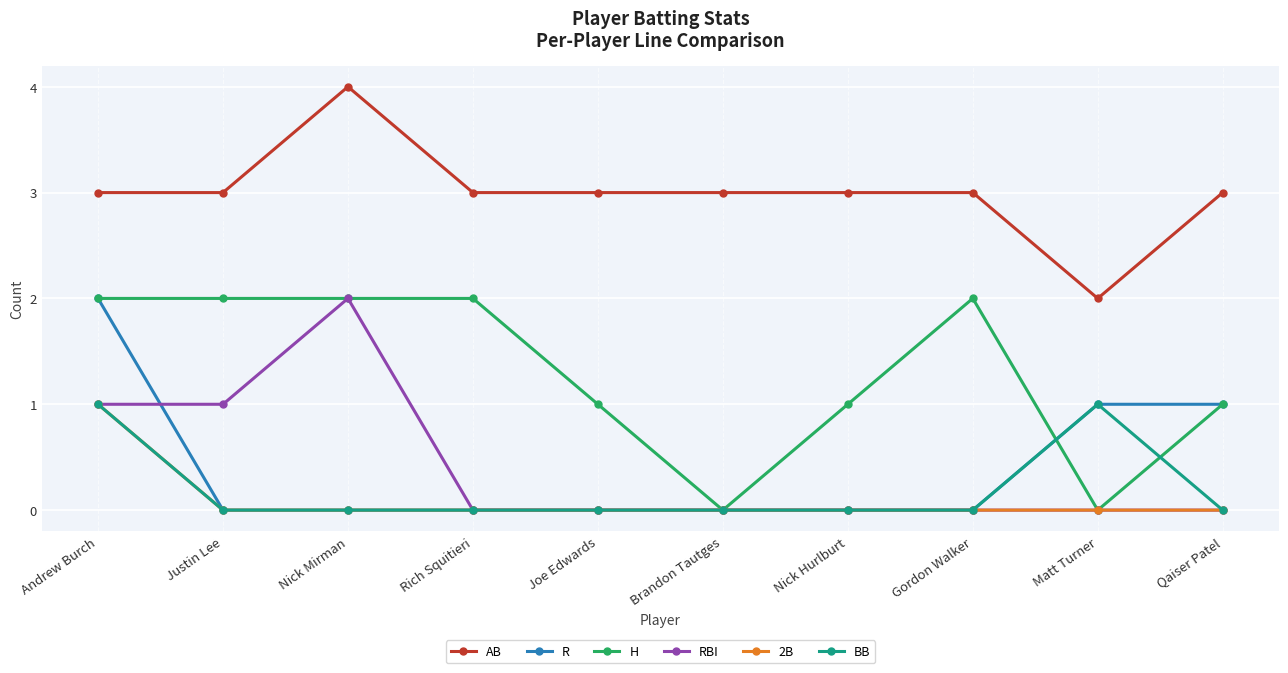

Reading left to right, list all the values displayed in this chart.

AB: 3	3	4	3	3	3	3	3	2	3
R: 2	0	0	0	0	0	0	0	1	1
H: 2	2	2	2	1	0	1	2	0	1
RBI: 1	1	2	0	0	0	0	0	0	0
2B: 1	0	0	0	0	0	0	0	0	0
BB: 1	0	0	0	0	0	0	0	1	0